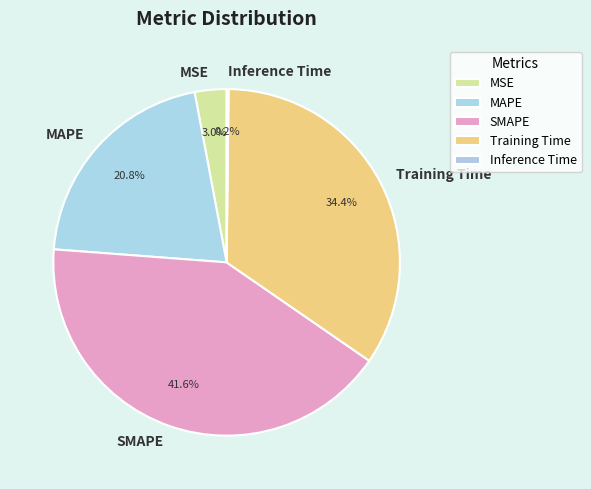

Does MSE account for over 50% of the chart?

No